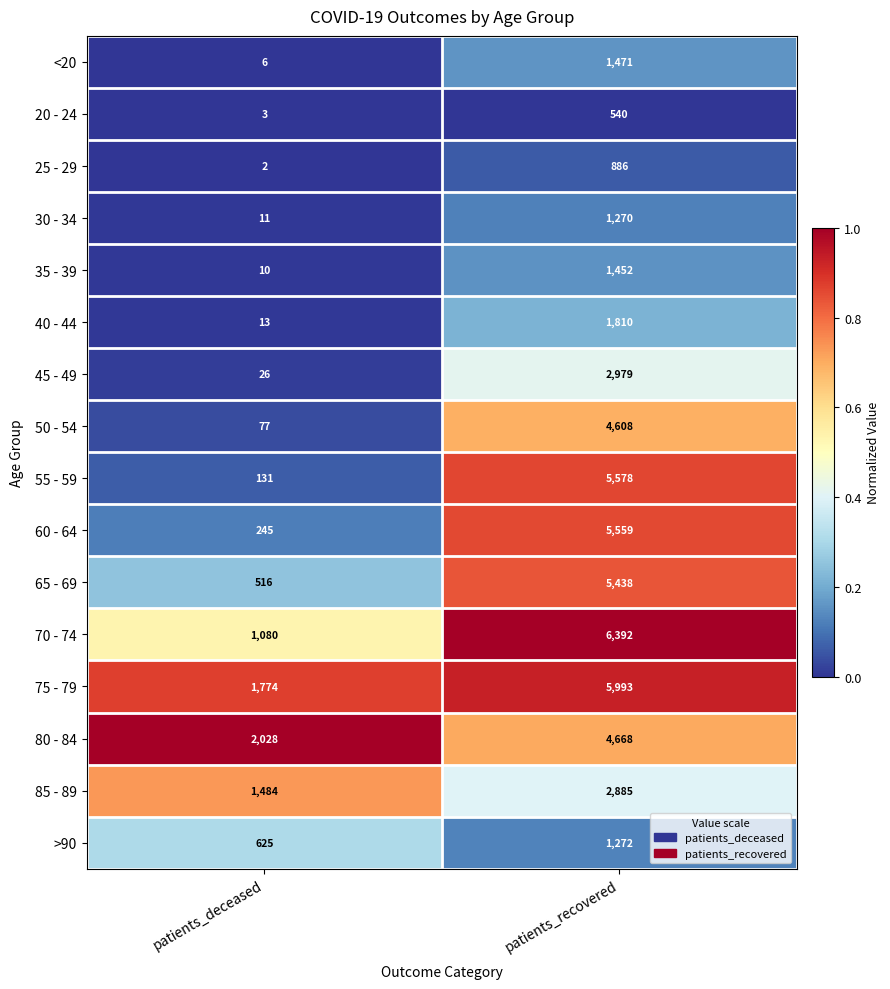

At which category is the sum across all series the highest?

patients_recovered